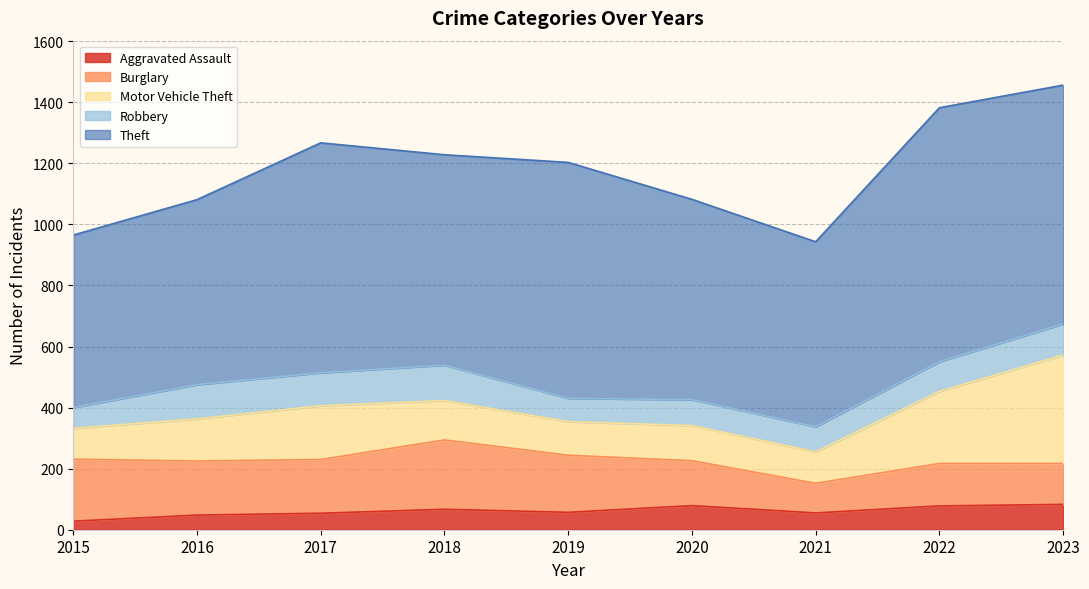

Between 2017 and 2022, which series saw the biggest shift?

Theft